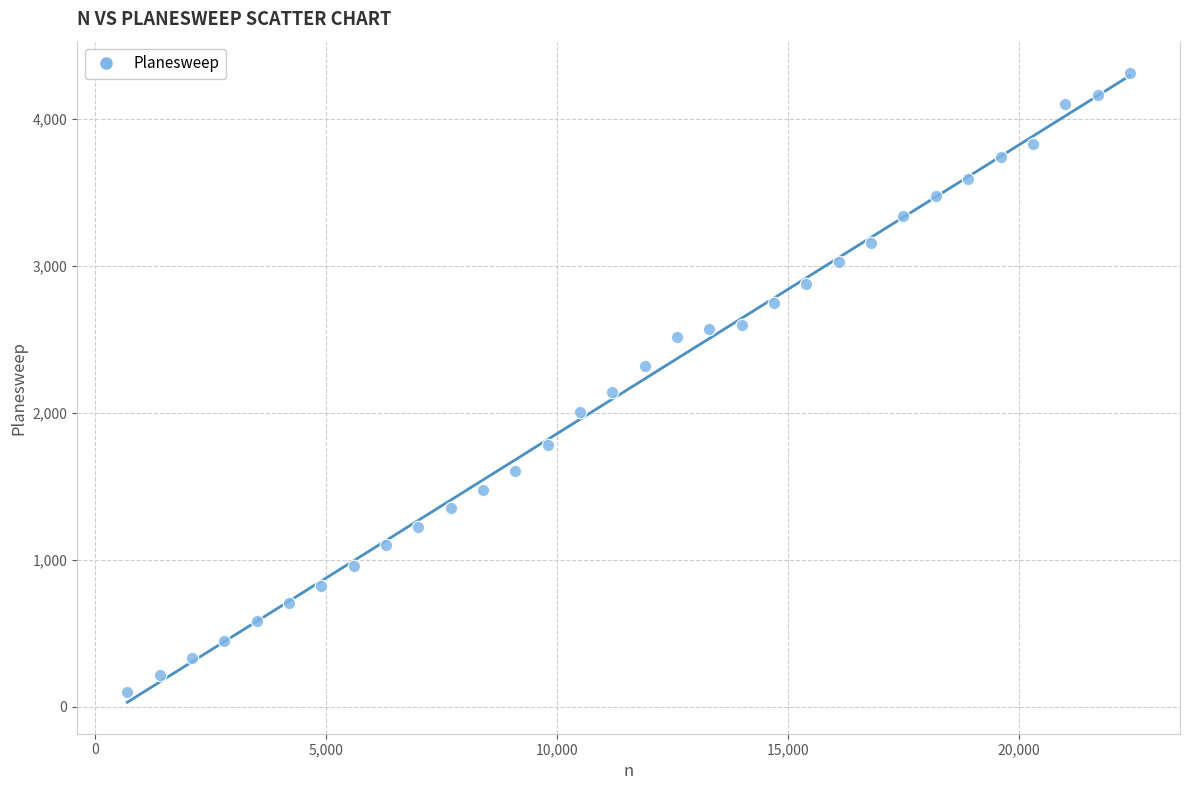

What is the range of Y values (max minus min)?

4215.9